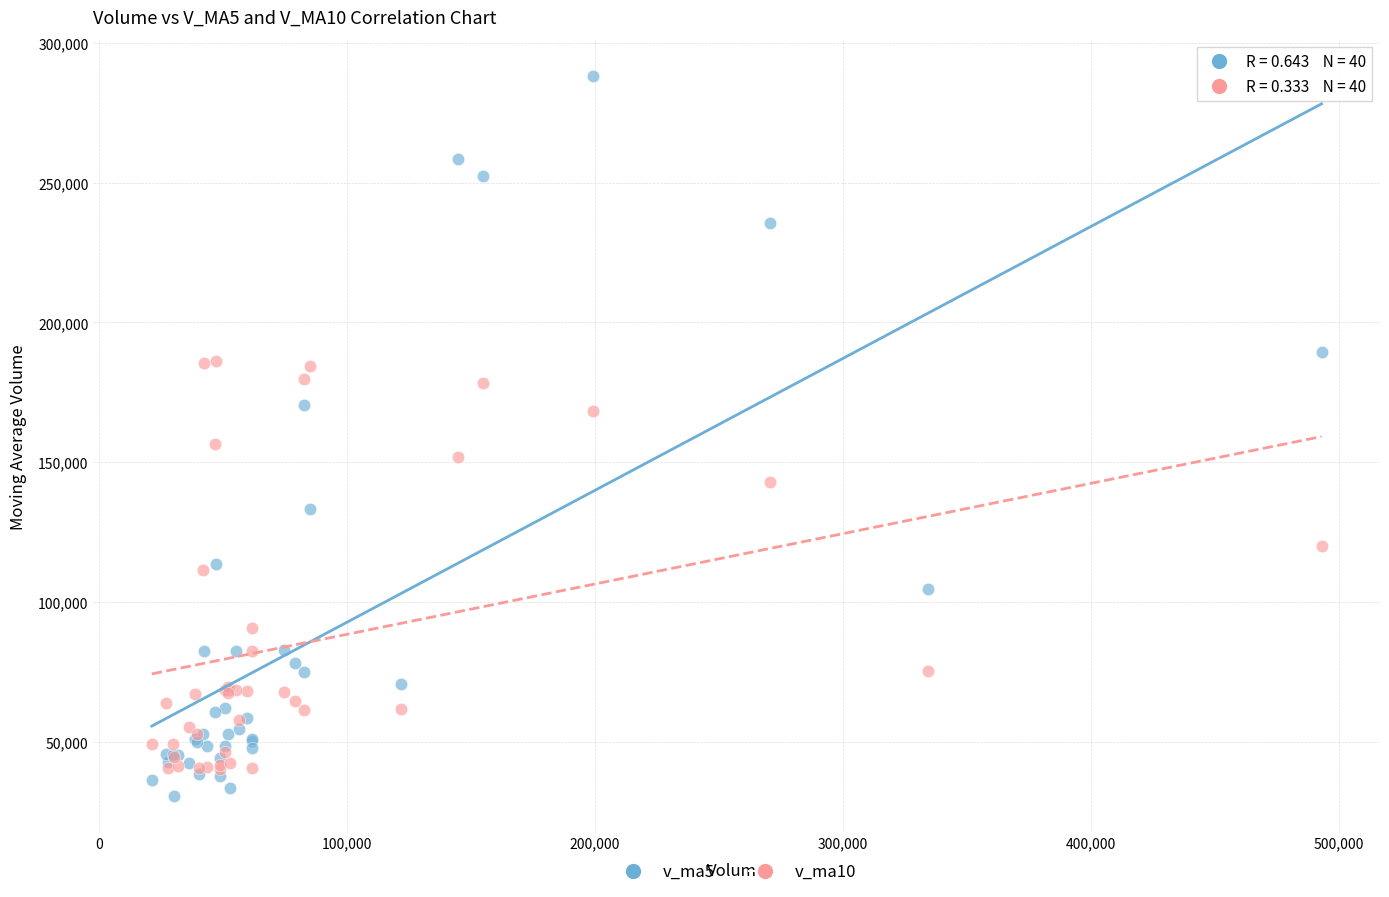

In the v_ma5 series, what Y value is closest to 159416?

170315.0